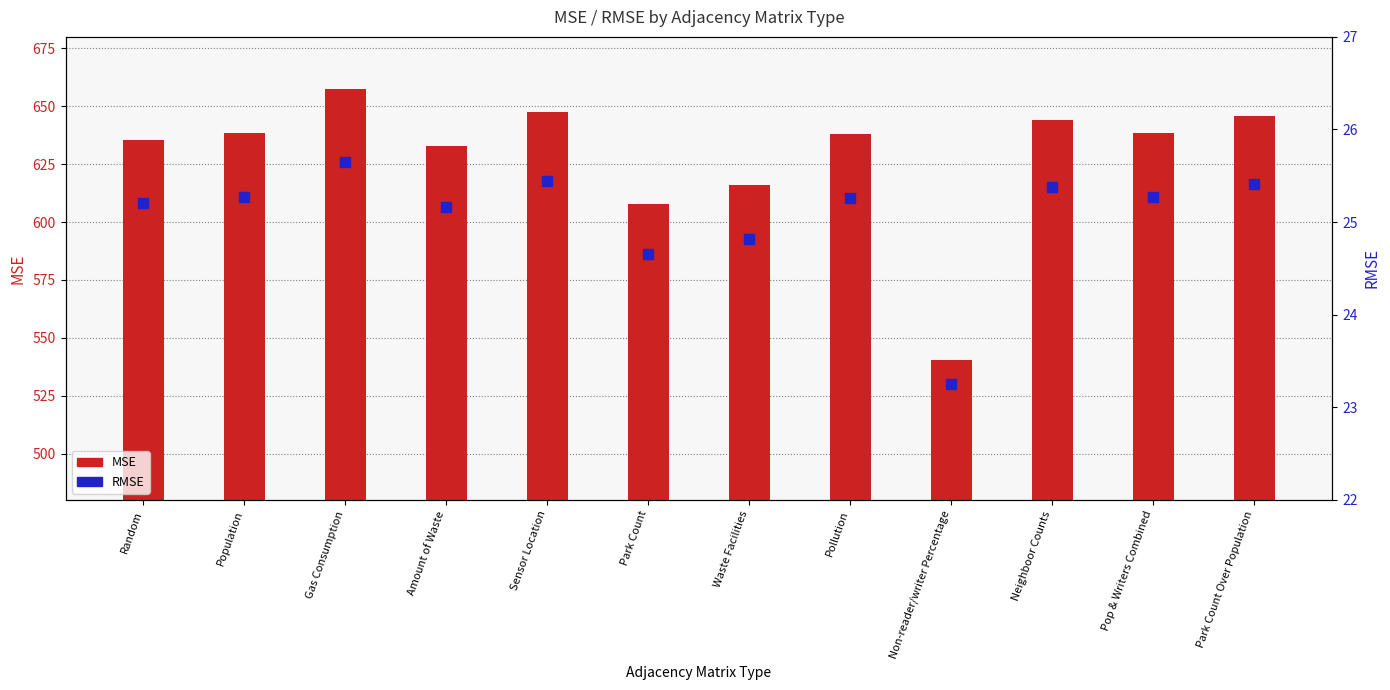

At which category is the sum across all series the highest?

Gas Consumption